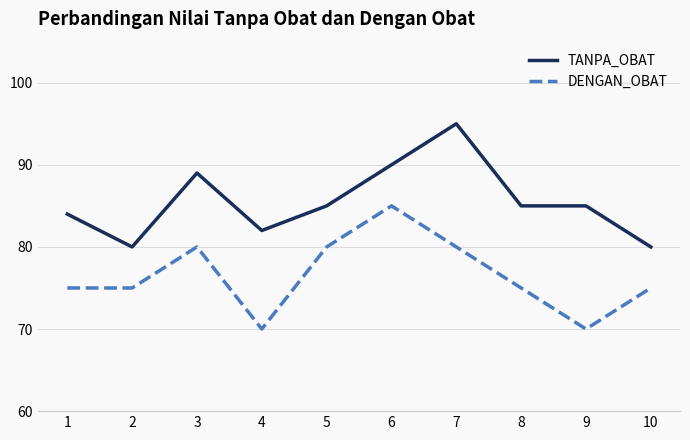

The value of TANPA_OBAT at 4 is 42. True or false?

False